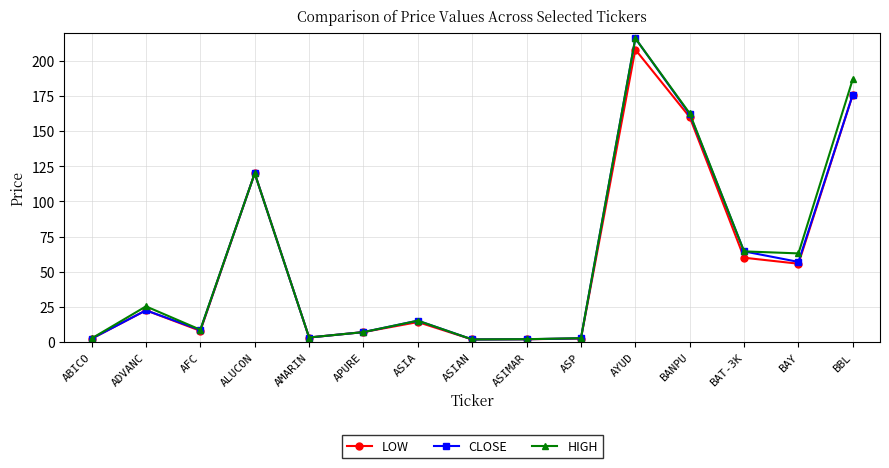

What is the spread (max minus min) of values at AFC?

0.8